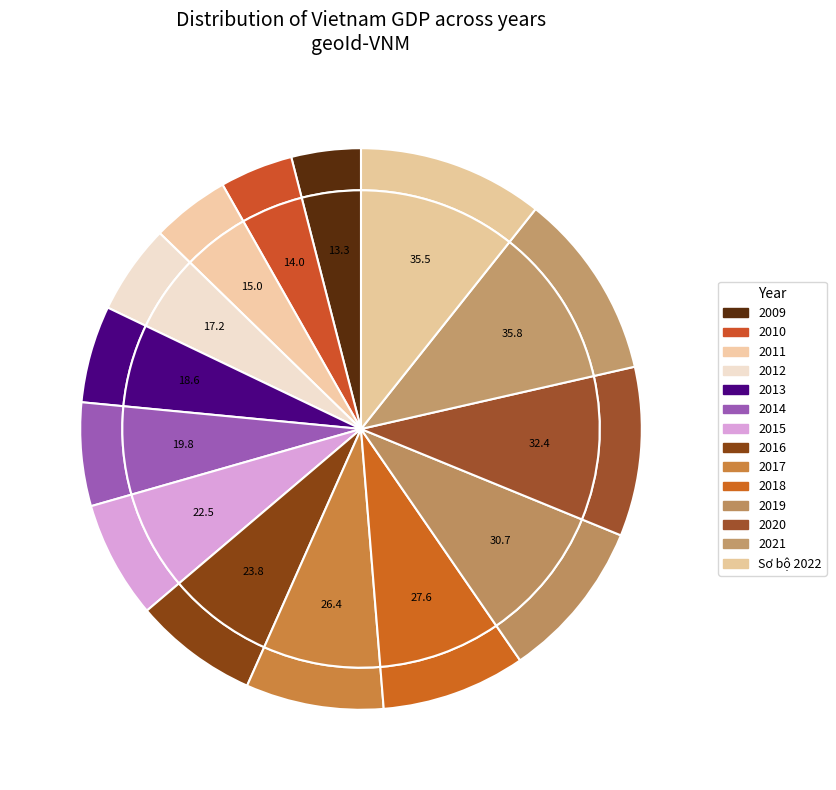

To the nearest percent, what is the average slice percentage?

7%